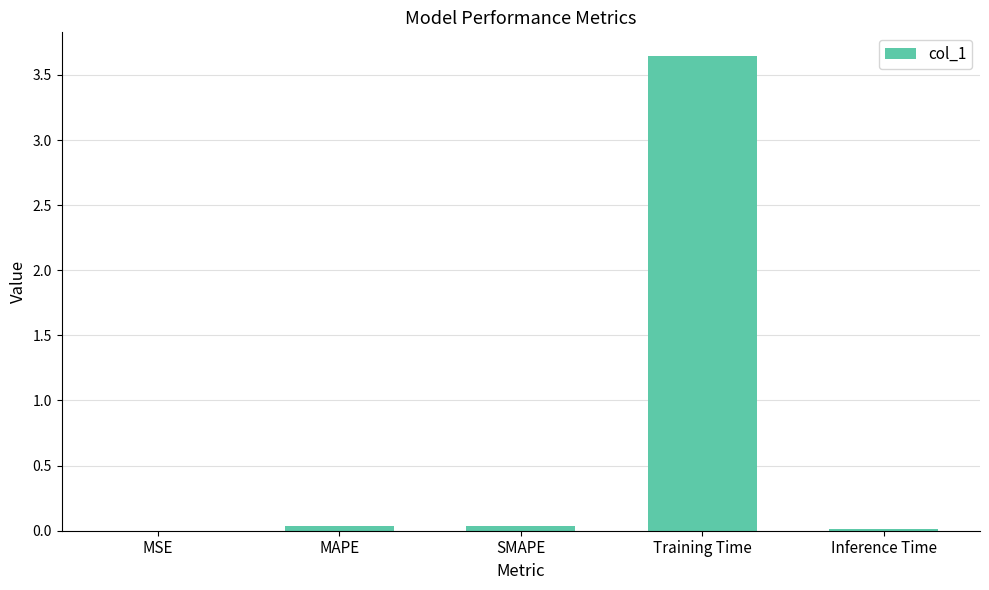

Between MSE and Training Time, which is larger?

Training Time